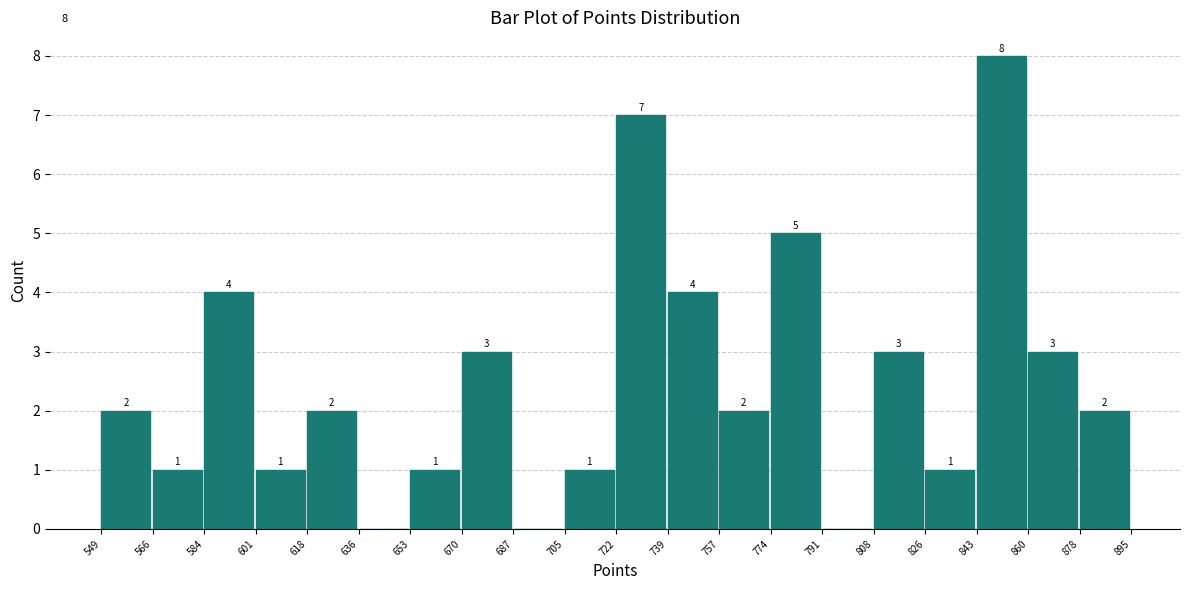

Over which range of the x-axis is the bar tallest?

843 to 860